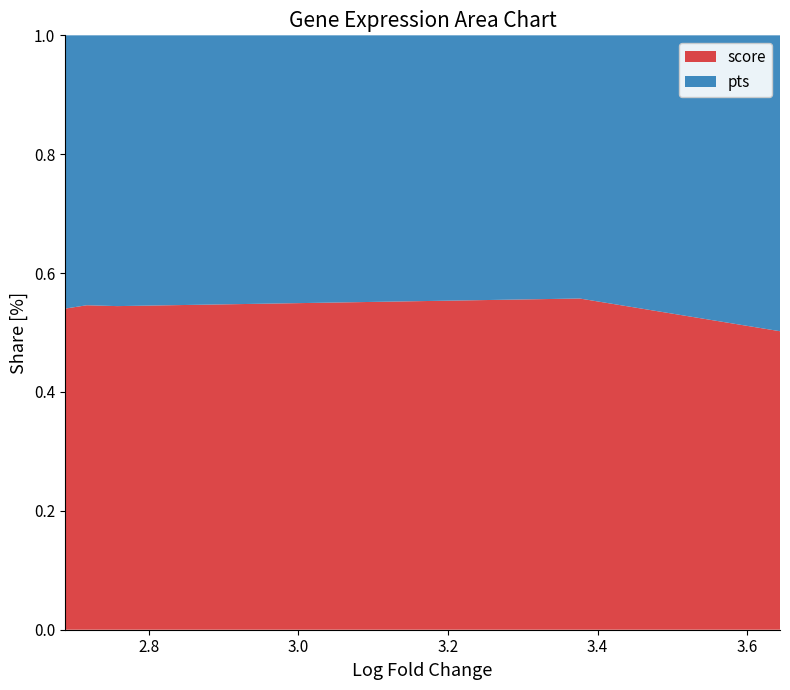

Reading right to left, what are all the values shown in this chart?

score: 2.687824964523315=12.4	2.716985464096069=8.7	2.757729768753052=8.5	3.376112461090088=15.2	3.643855571746826=17.3
pts: 2.687824964523315=0.6	2.716985464096069=0.4	2.757729768753052=0.4	3.376112461090088=0.7	3.643855571746826=1.0